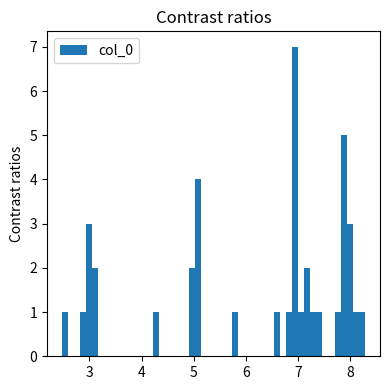

Around what value on the x-axis is the tallest bar? Give the approximate position of its centre, as read against the axis.

6.9